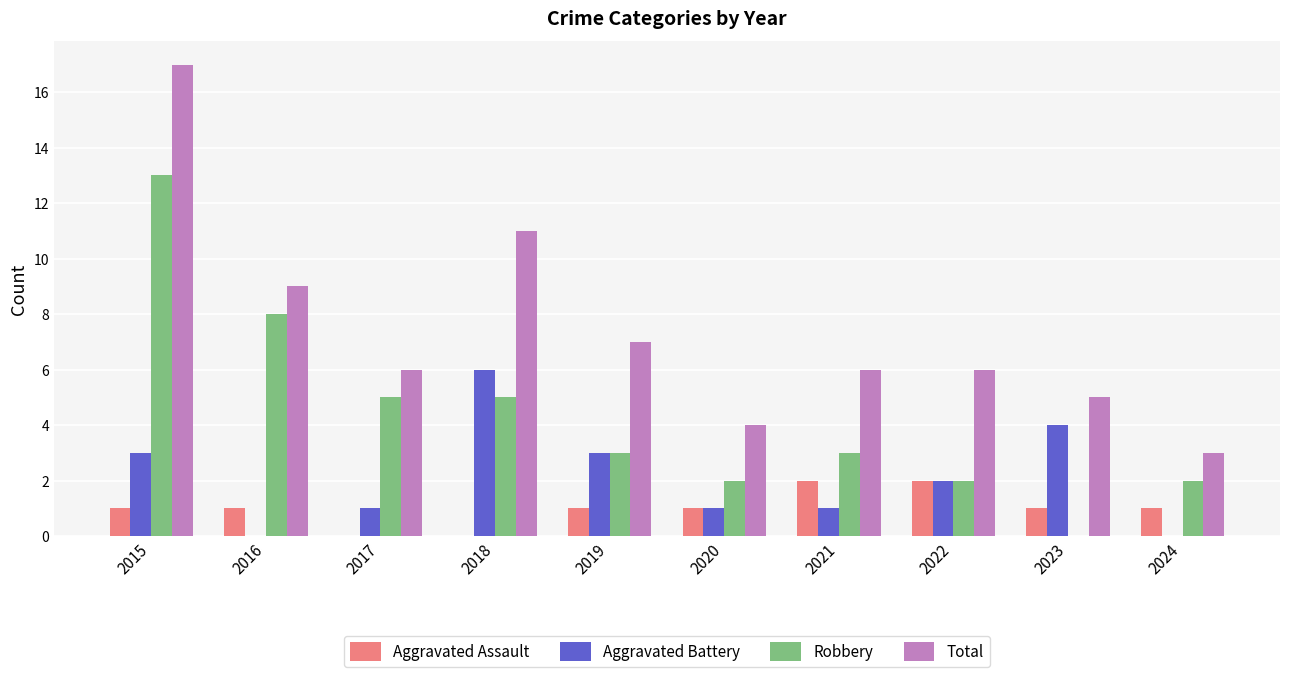

Reading left to right, extract all data points from this chart.

Aggravated Assault: 2015=1	2016=1	2017=0	2018=0	2019=1	2020=1	2021=2	2022=2	2023=1	2024=1
Aggravated Battery: 2015=3	2016=0	2017=1	2018=6	2019=3	2020=1	2021=1	2022=2	2023=4	2024=0
Robbery: 2015=13	2016=8	2017=5	2018=5	2019=3	2020=2	2021=3	2022=2	2023=0	2024=2
Total: 2015=17	2016=9	2017=6	2018=11	2019=7	2020=4	2021=6	2022=6	2023=5	2024=3